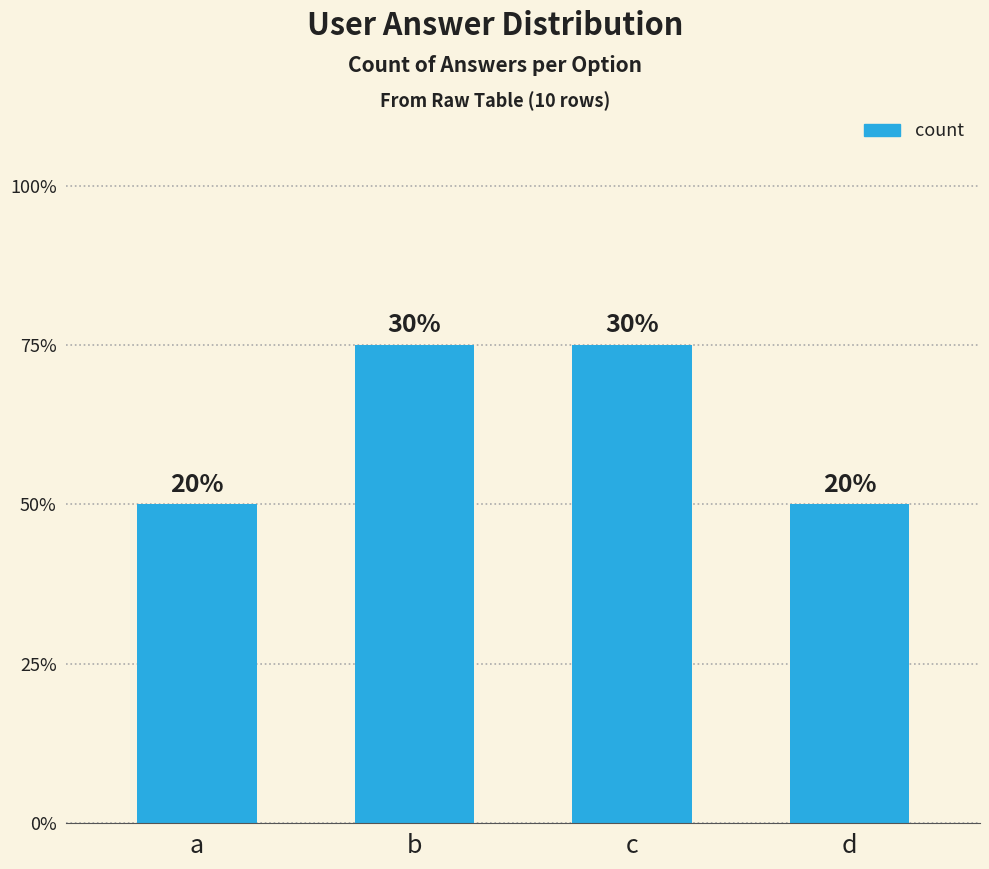

Reading right to left, extract all data points from this chart.

2	3	3	2